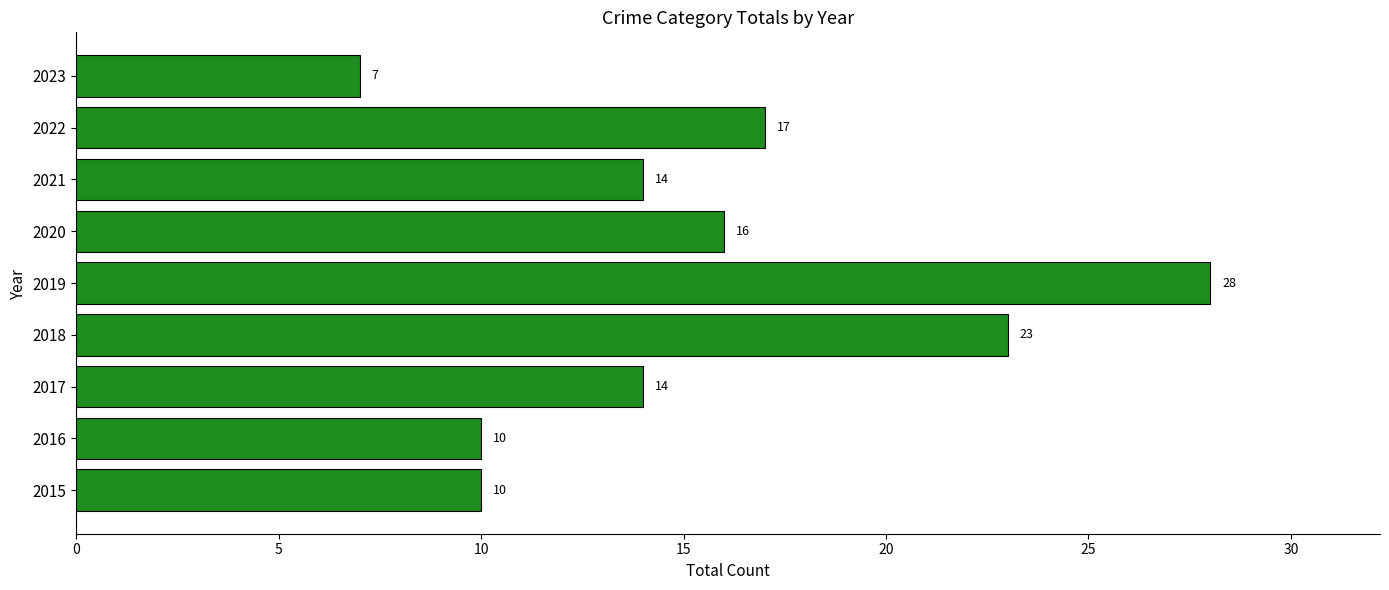

Reading bottom to top, what are all the values shown in this chart?

2015=10	2016=10	2017=14	2018=23	2019=28	2020=16	2021=14	2022=17	2023=7